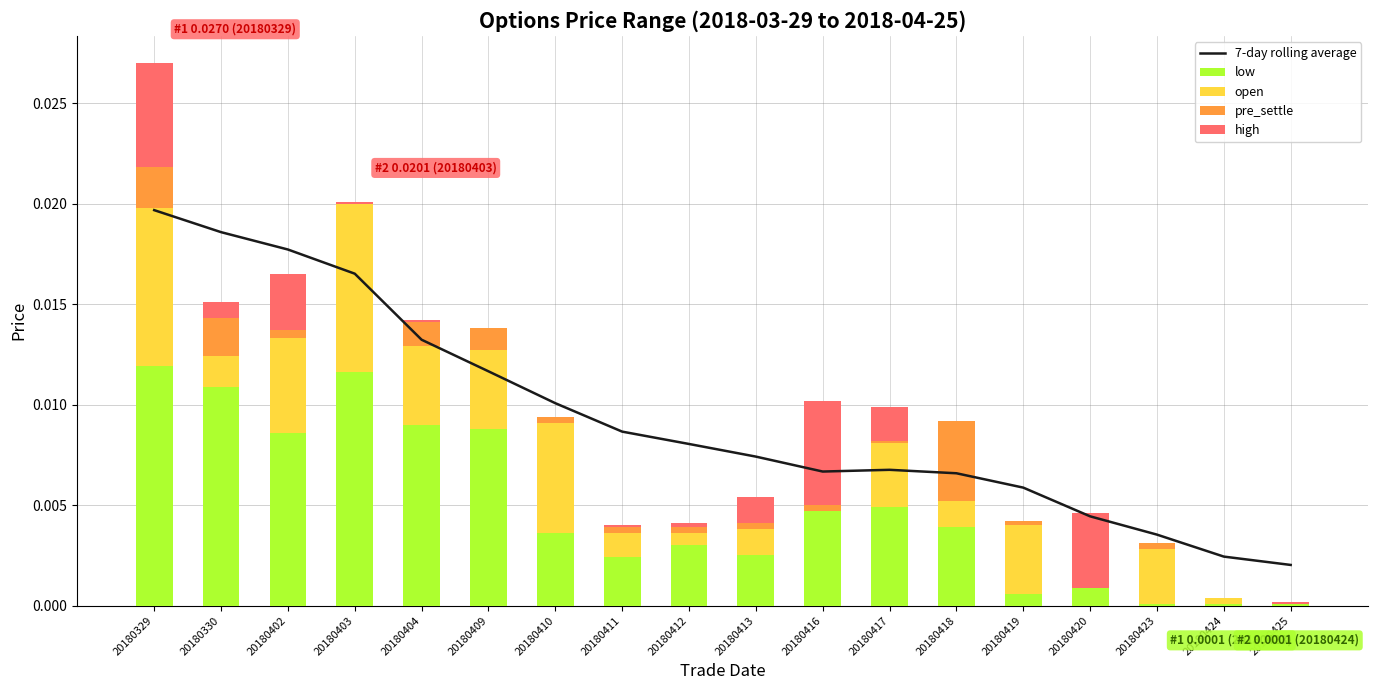

True or false: pre_settle has a value of 0.0 at 20180416.

True